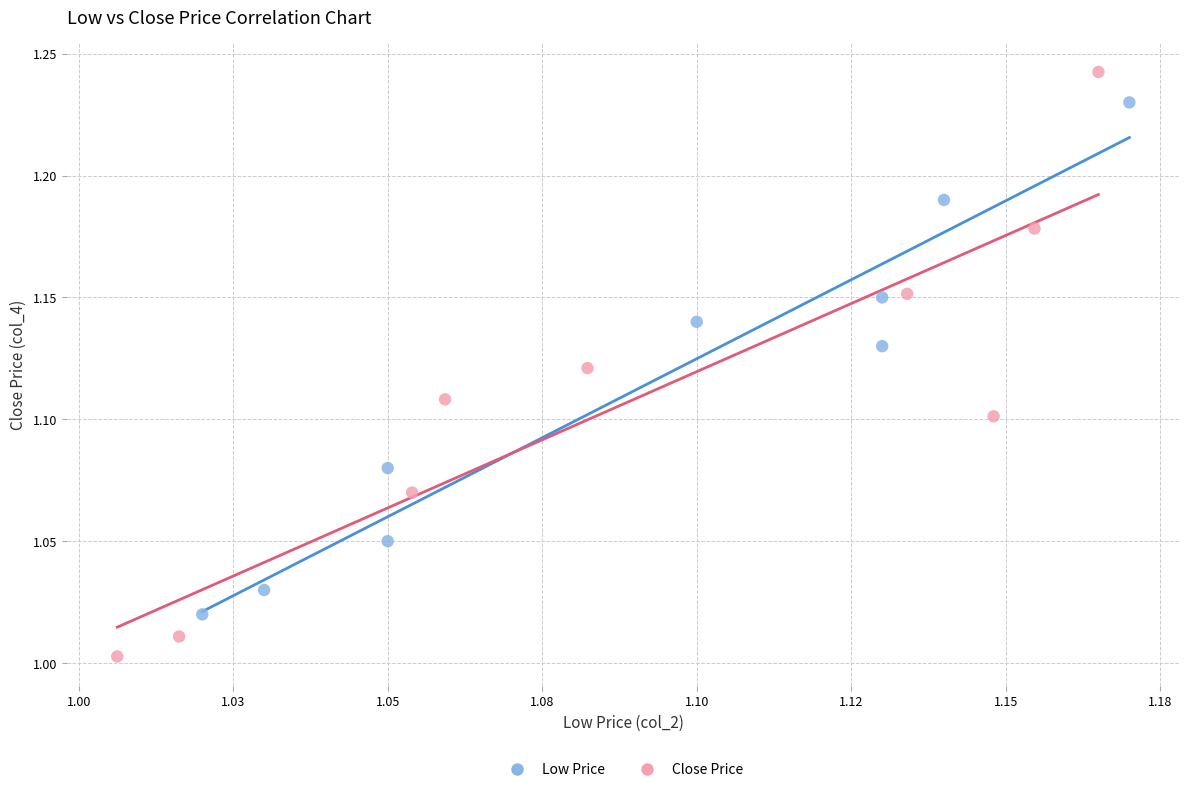

Which series contains the lowest Y value?

Close Price